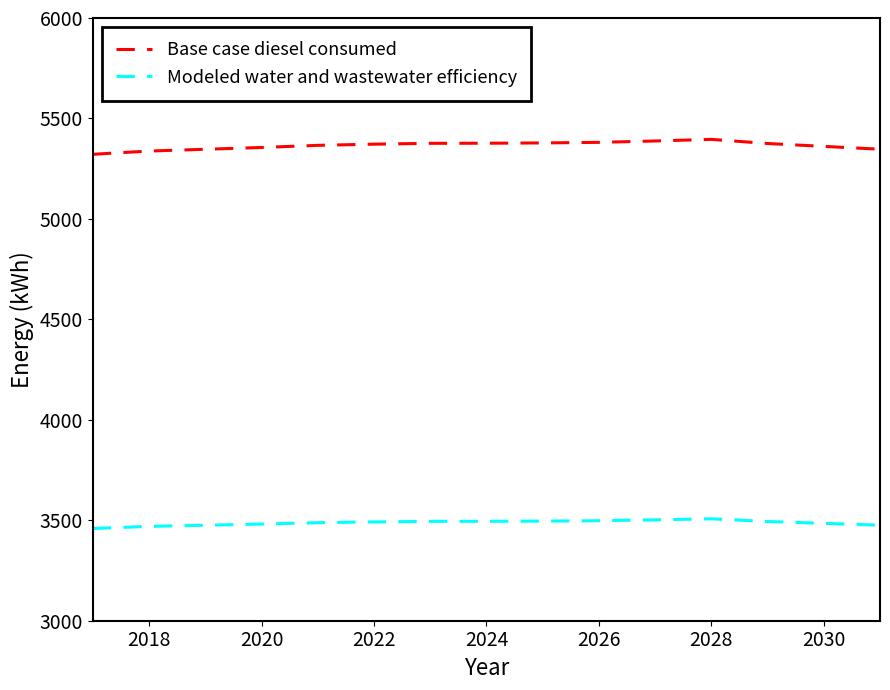

Which series has the largest range (max minus min)?

Base case diesel consumed